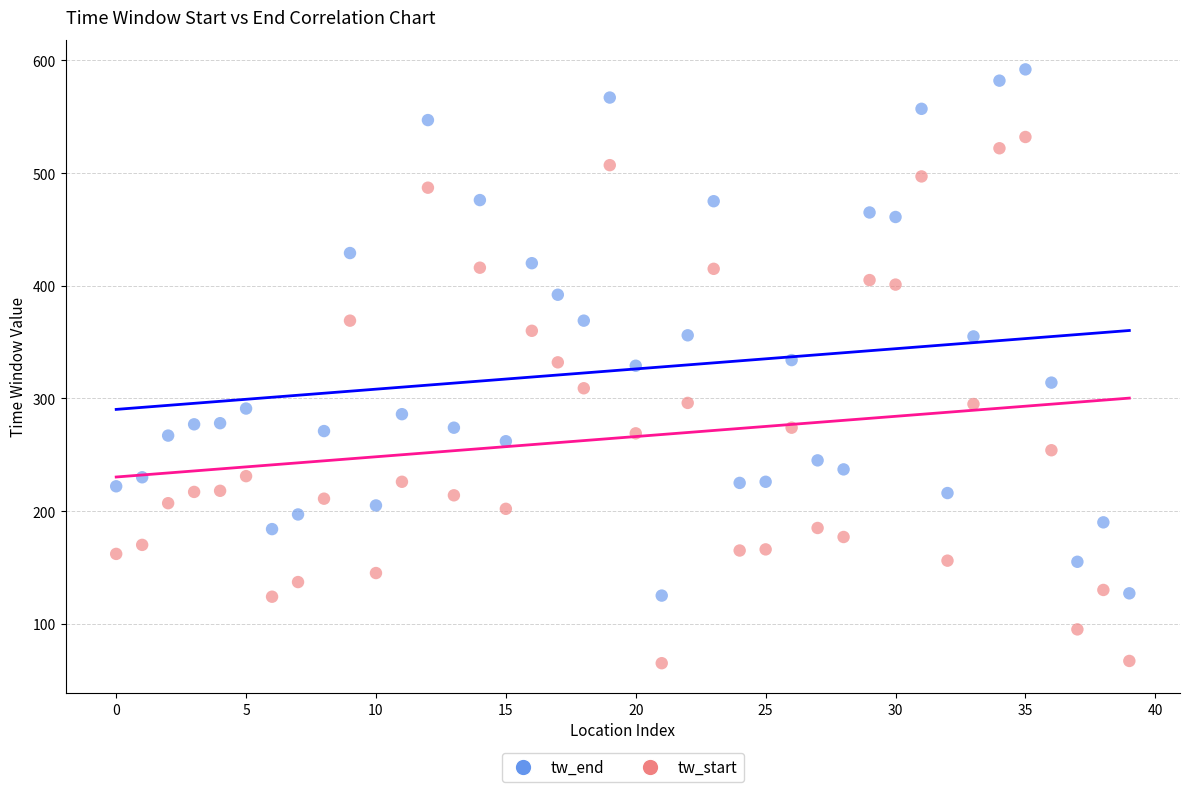

Which series reaches the maximum Y coordinate?

tw_end